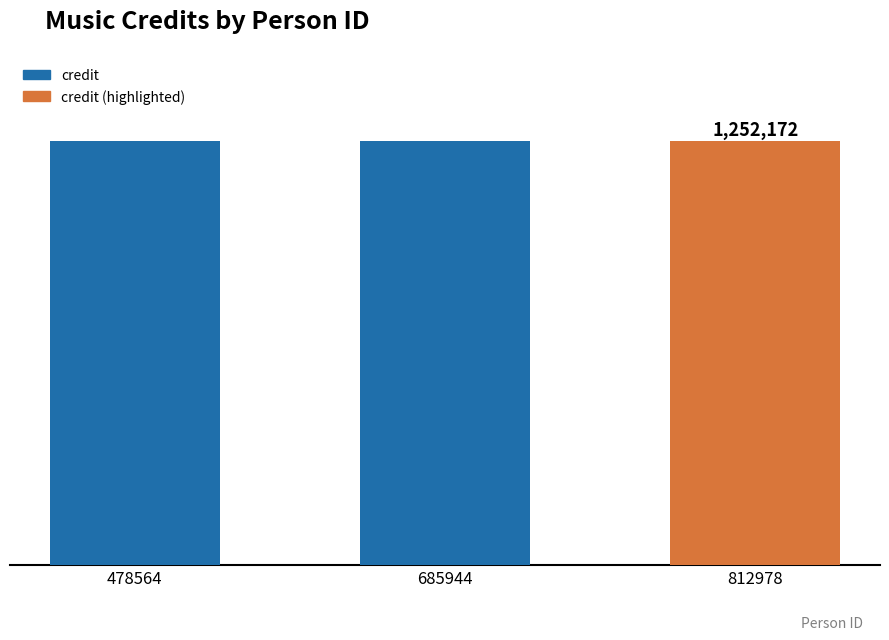

Are the bars horizontal?

No